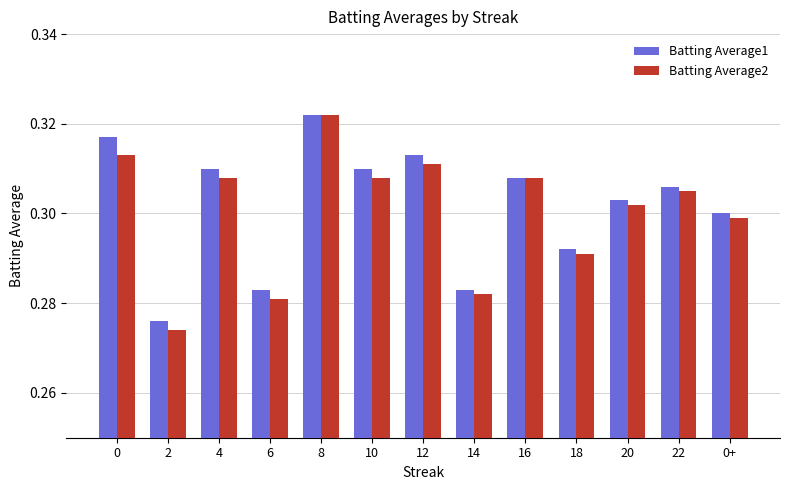

What is the total value across all series at 8?

0.6